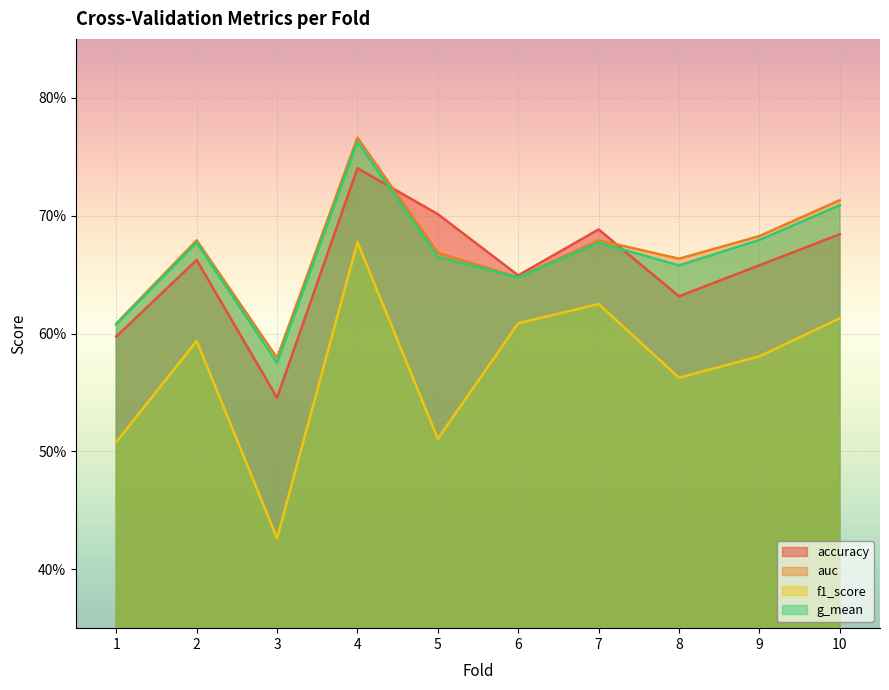

Rank the series at 6 from lowest to highest value.

f1_score, g_mean, auc, accuracy